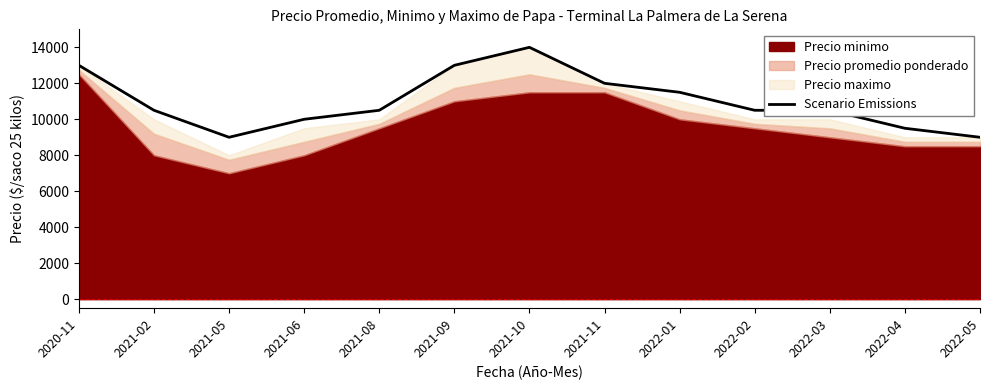

At which category does the data reach its first local valley?

2021-05